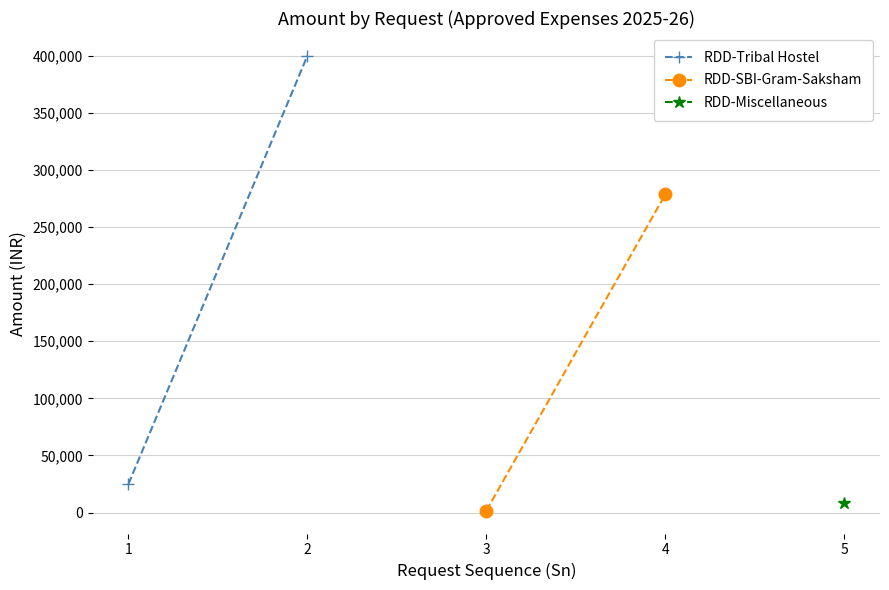

What is the sum of the RDD-Tribal Hostel values at 2 and 1?

424970